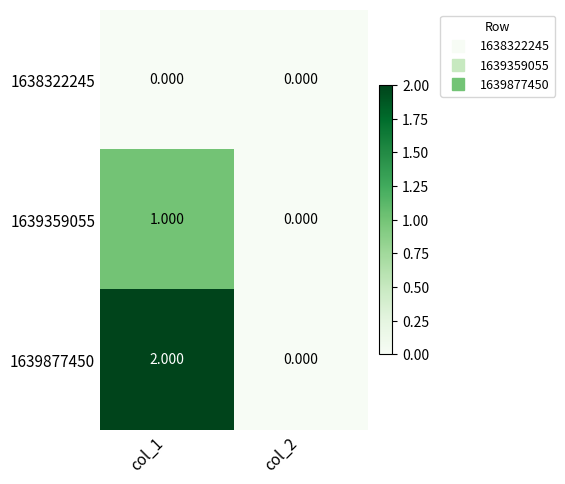

Rank the series at col_1 from lowest to highest value.

1638322245, 1639359055, 1639877450